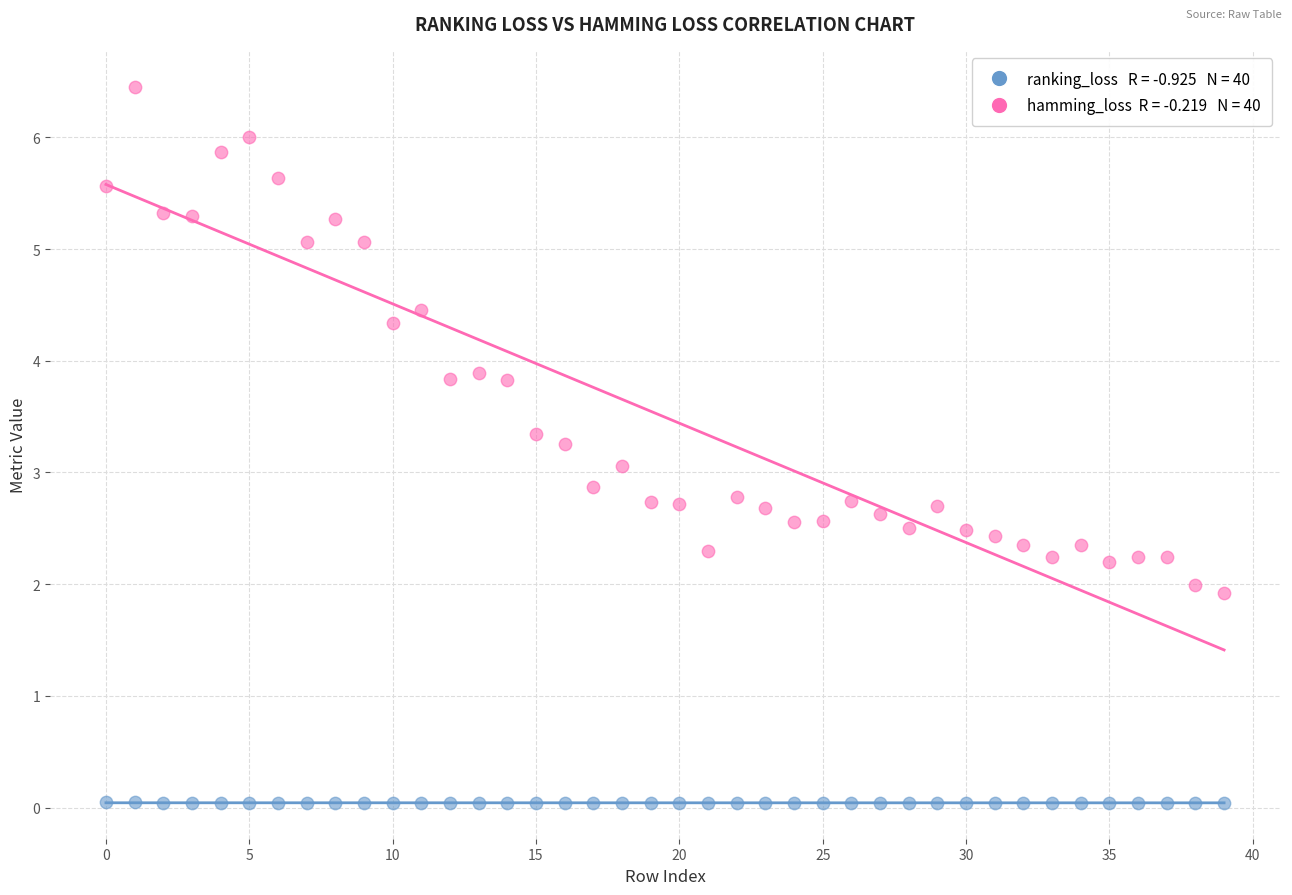

Across all data points, what is the range of Y values (max minus min)?

6.4